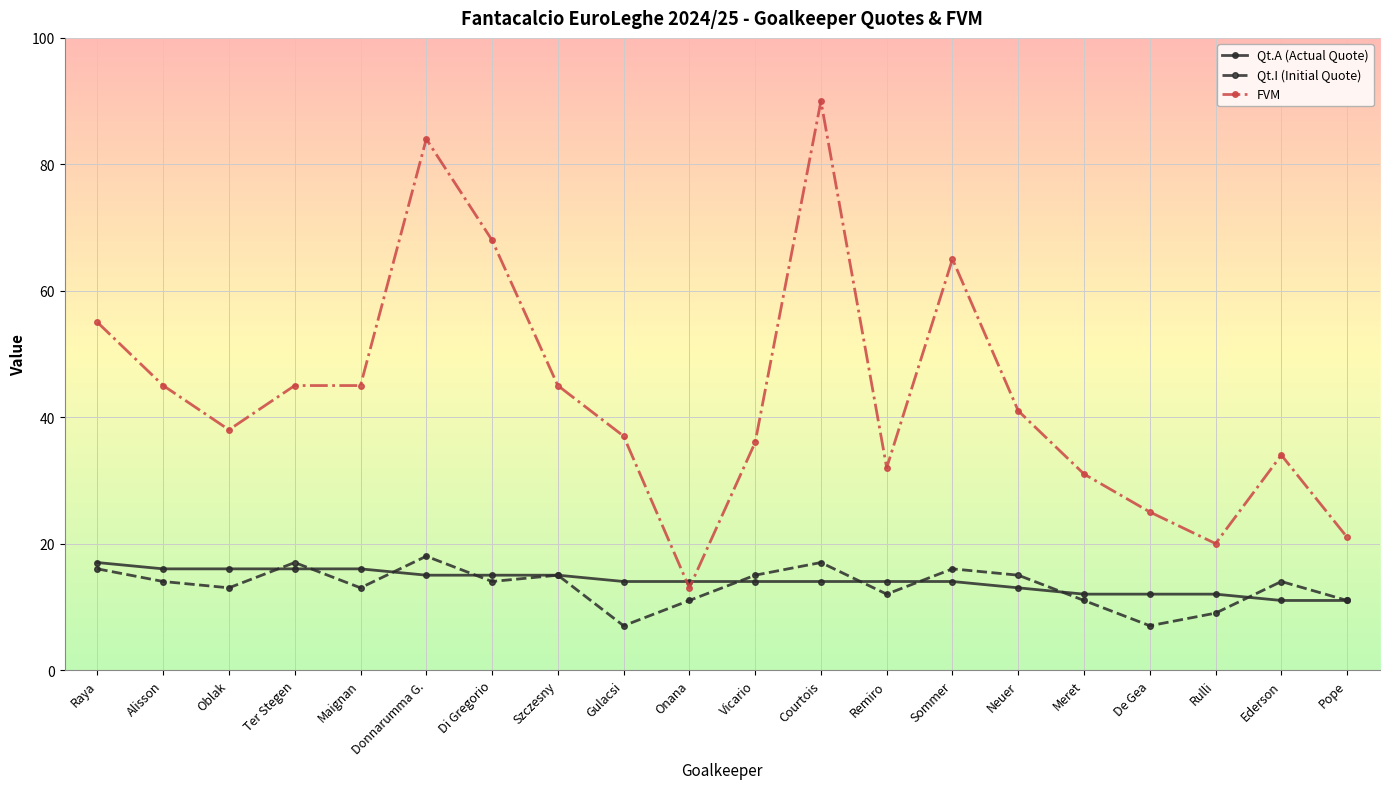

What is the approximate value of Qt.I (Initial Quote) at Maignan, to the nearest 5?

15